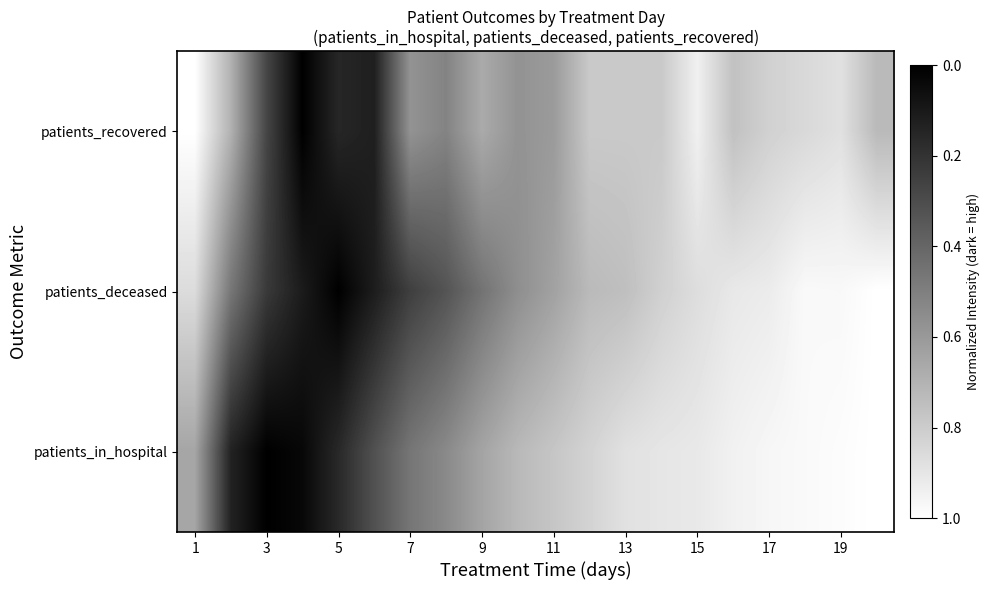

List the series in order of their overall mean, lowest first.

patients_deceased, patients_recovered, patients_in_hospital